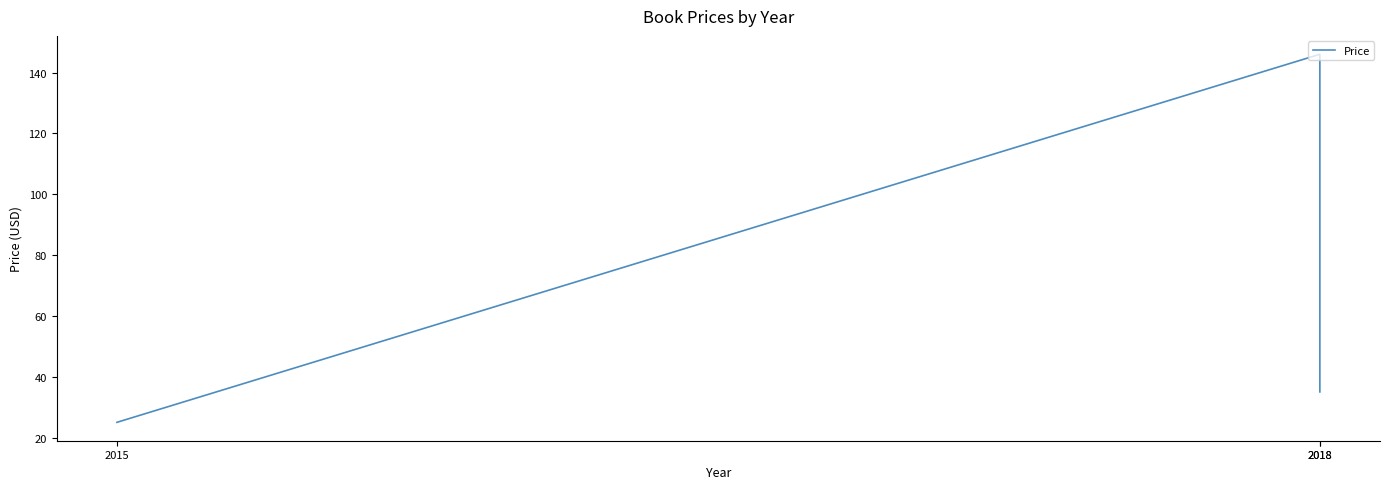

Which category has the highest value across all series?

2018